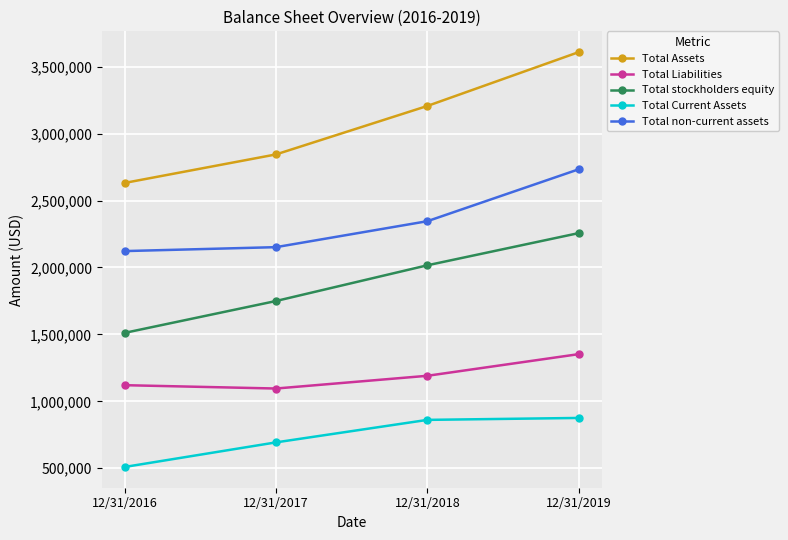

What are all the series names shown in the legend?

Total Assets, Total Liabilities, Total stockholders equity, Total Current Assets, Total non-current assets